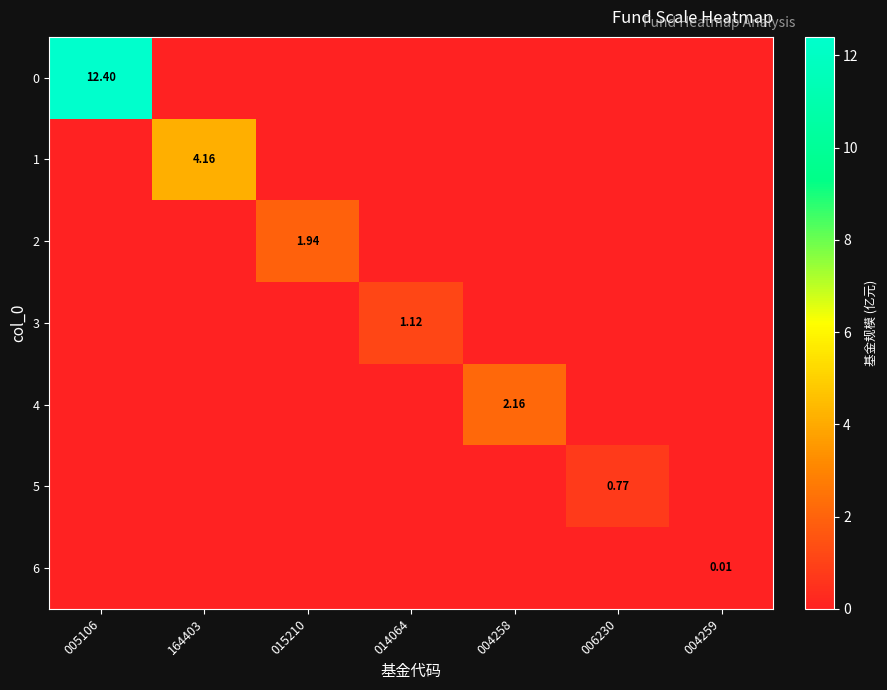

Is it true that 6 equals 0.0 at 014064?

True